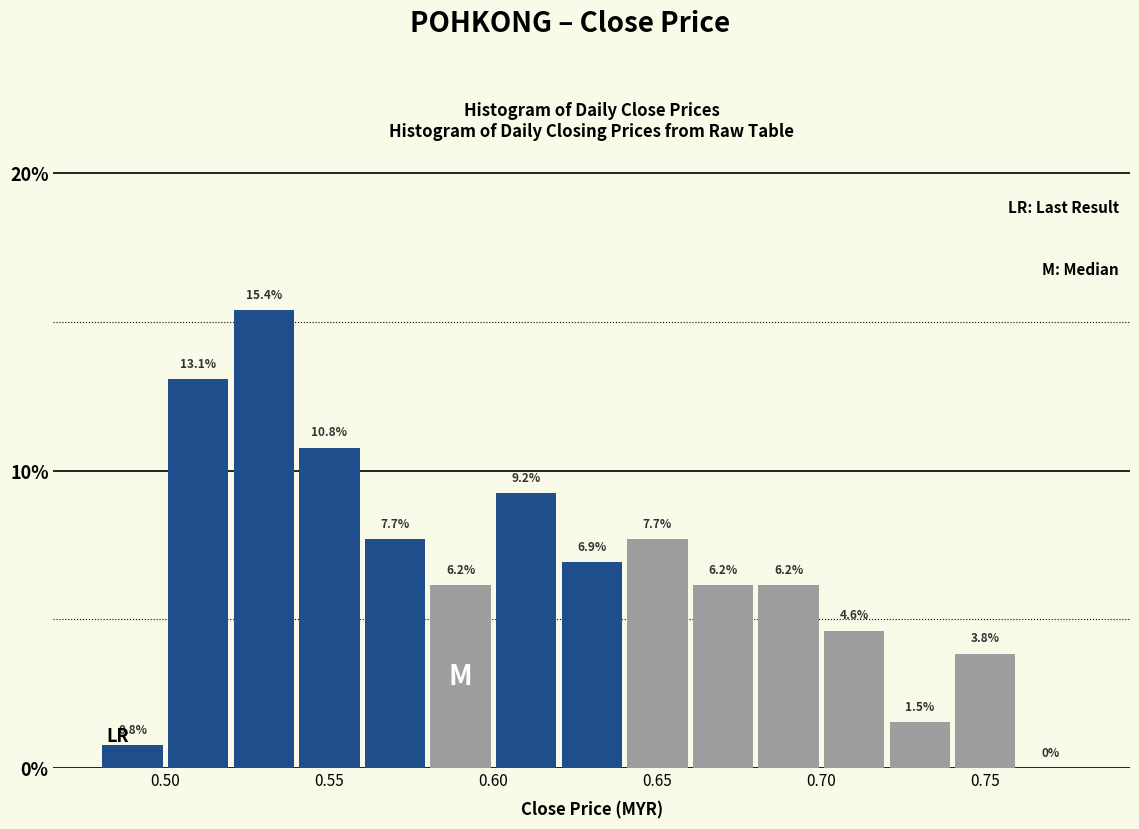

How tall is the bar that spans 0.66 to 0.68 on the x-axis?

6.2